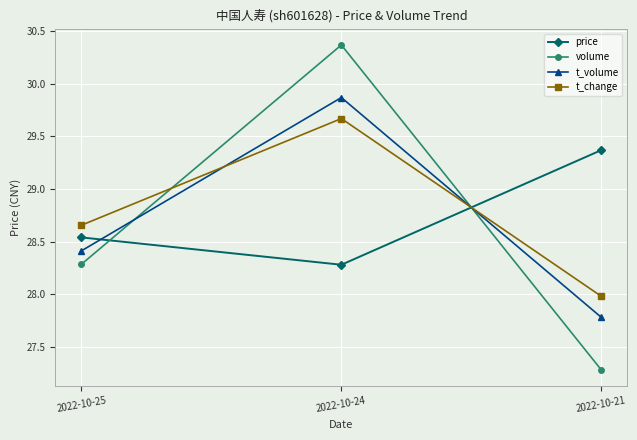

What are all the series names shown in the legend?

price, volume, t_volume, t_change